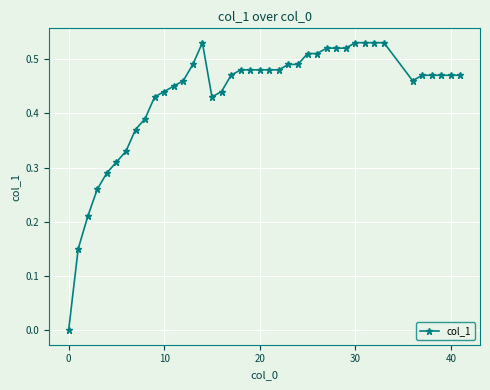

True or false: the data has more than 0 interior local peaks.

True